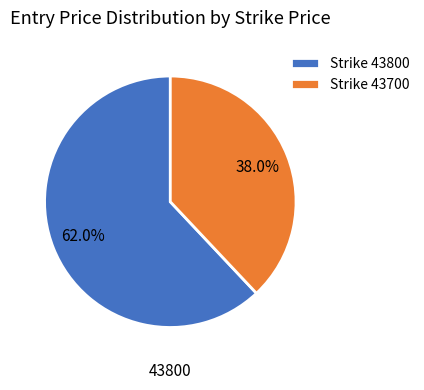

How many segments does this pie chart have?

2